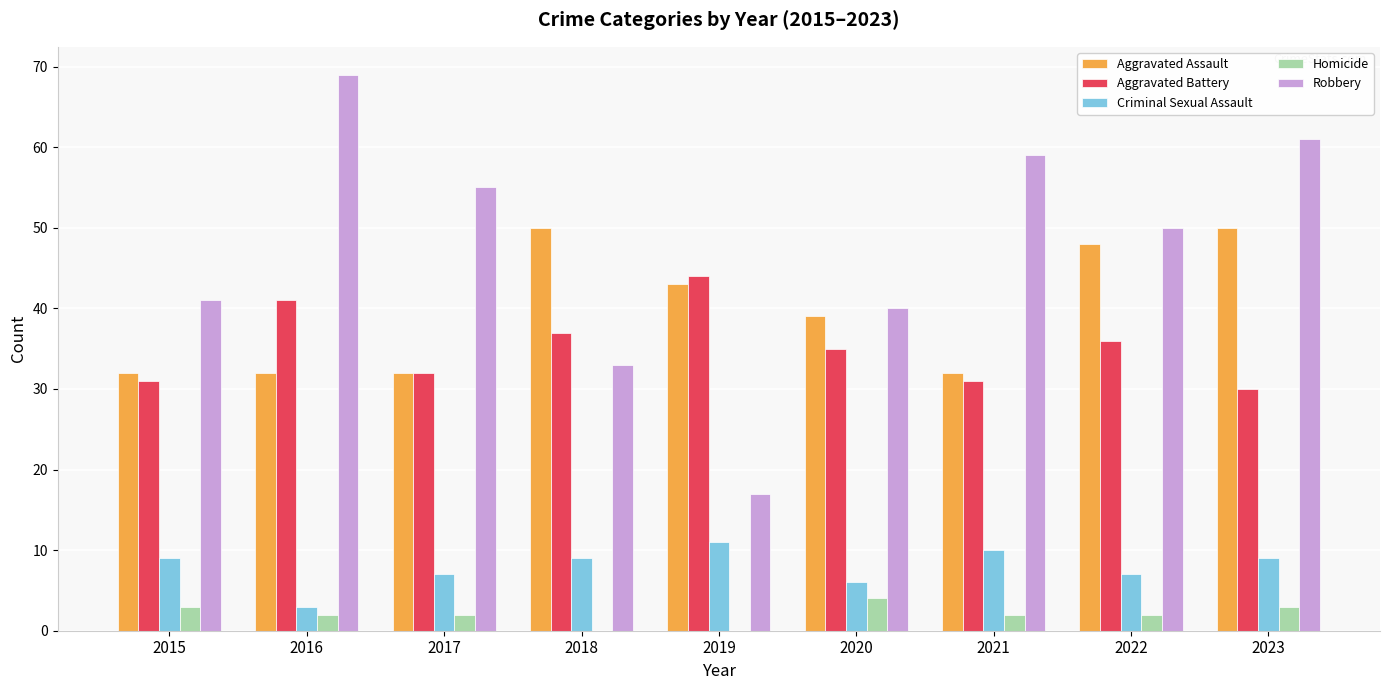

Is the value of Aggravated Assault at 2018 greater than the value of Aggravated Battery at 2015?

Yes